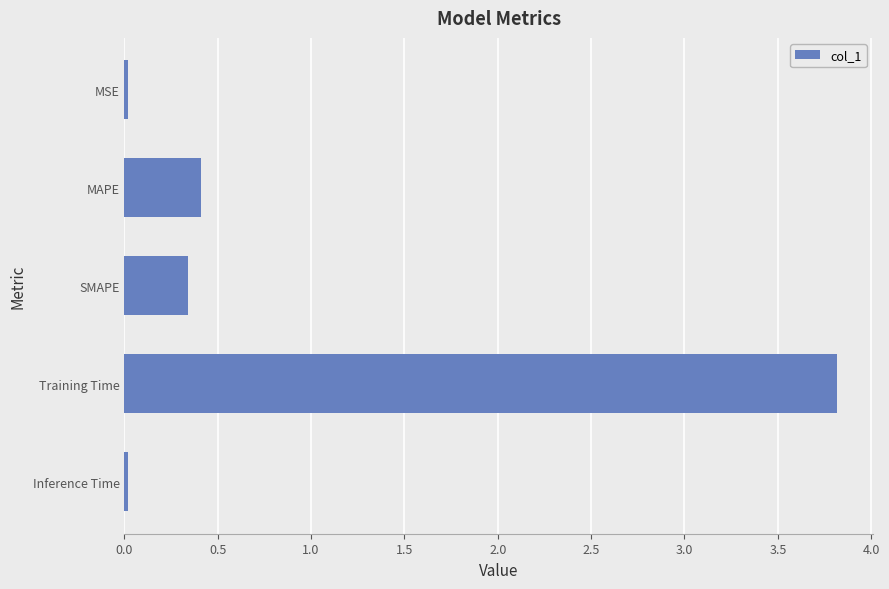

Which category has the highest value across all series?

Training Time